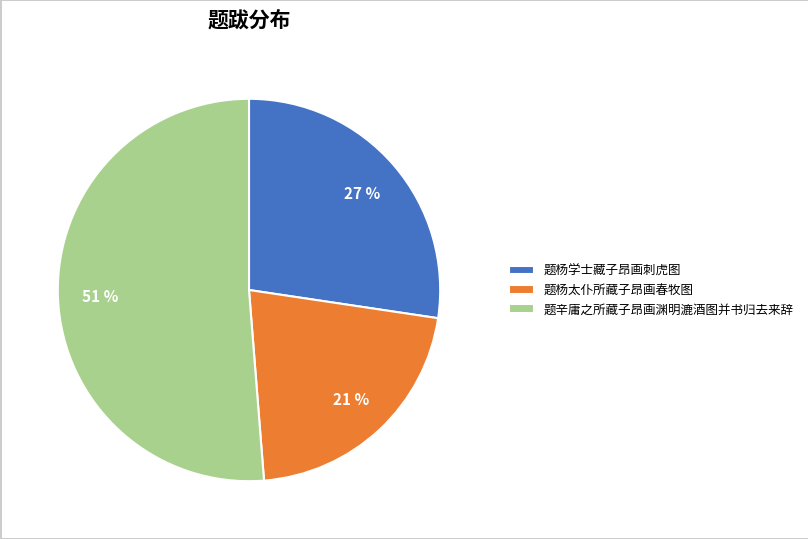

The 题辛庸之所藏子昂画渊明漉酒图并书归去来辞 slice represents 51% of the pie. True or false?

True